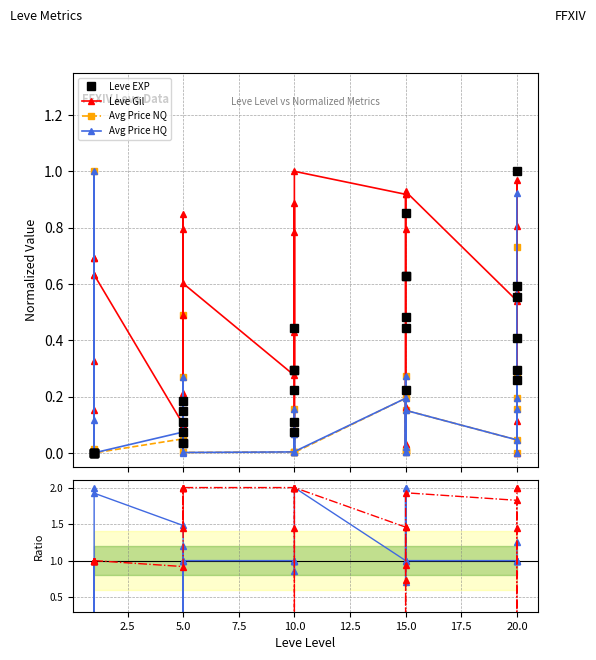

Count the number of data series in this chart.

6